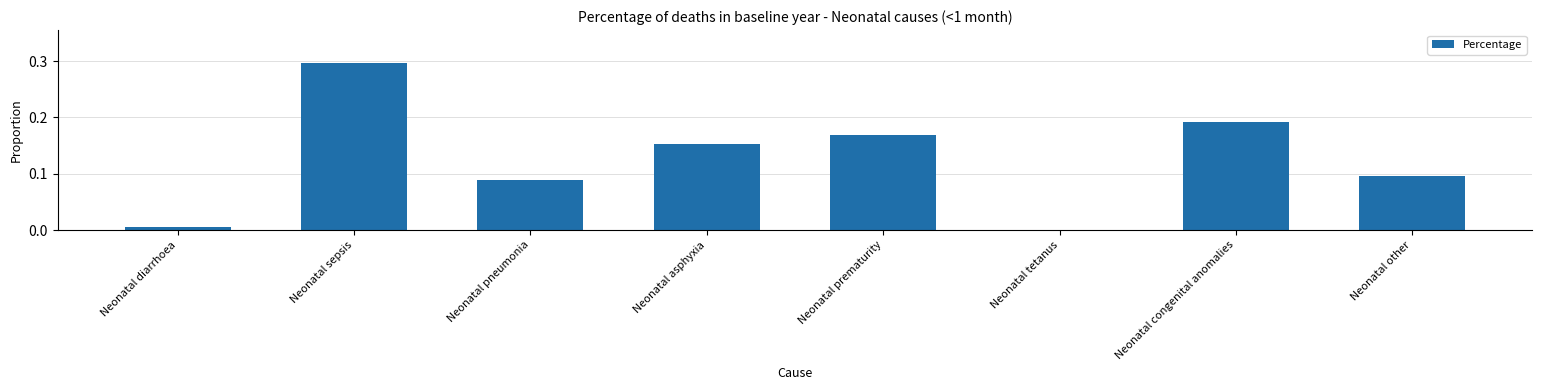

The chart shows a value of 0.1 at Neonatal other. True or false?

True